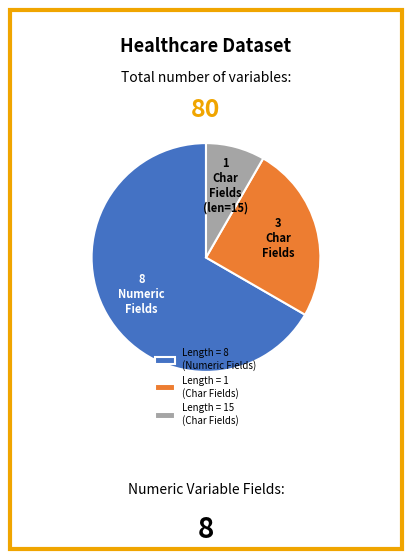

Which category has the smallest portion of the pie?

Length = 15 (Char Fields)